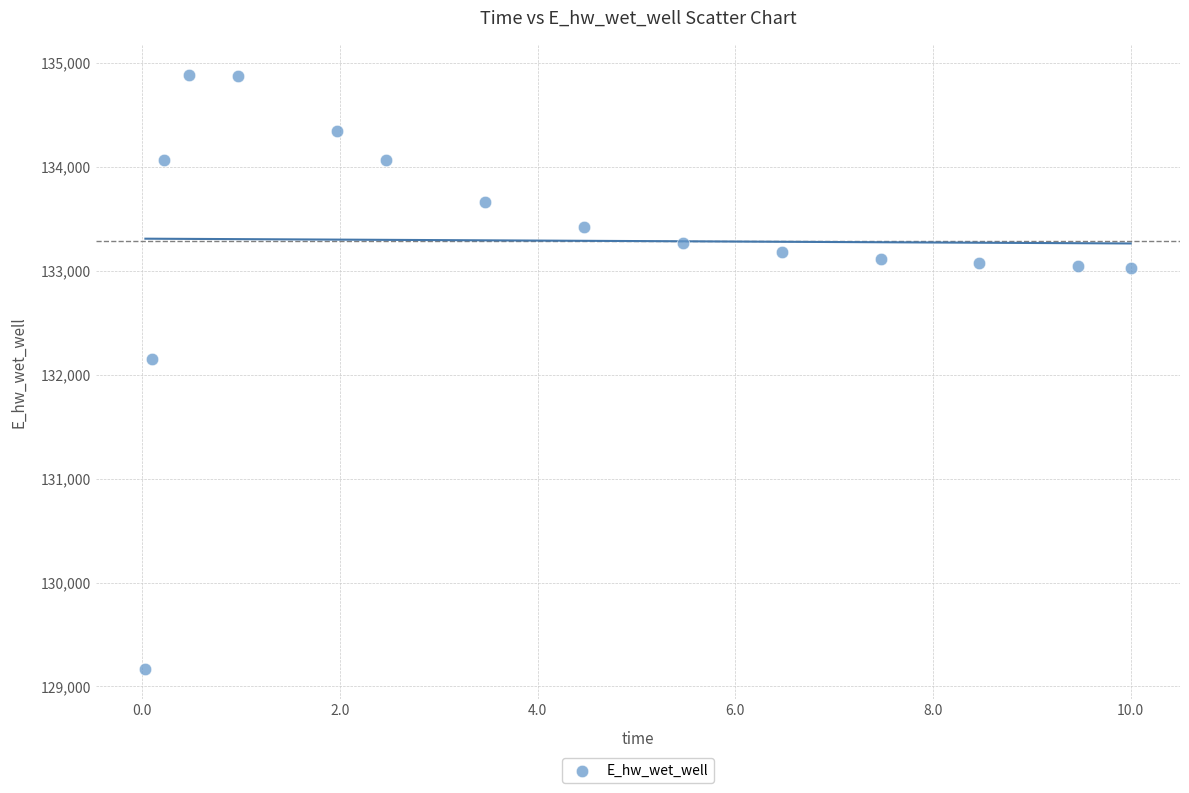

What is the range of X values (max minus min)?

10.0